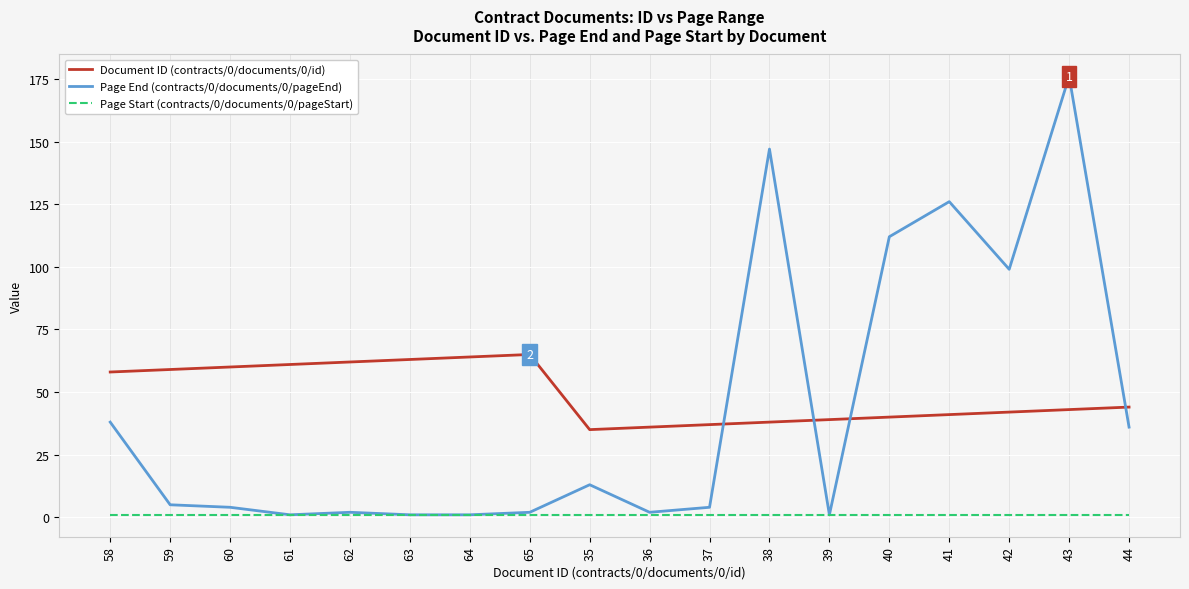

Rank the series by their maximum value, from highest to lowest.

Page End (contracts/0/documents/0/pageEnd), Document ID (contracts/0/documents/0/id), Page Start (contracts/0/documents/0/pageStart)